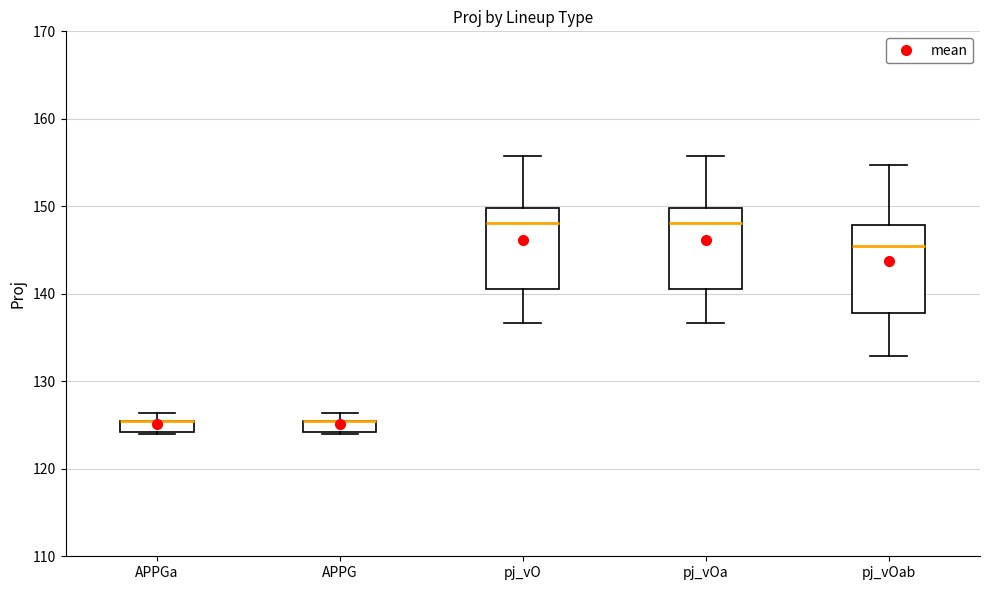

Where is the upper edge of the box for pj_vO on the y-axis? The values are not printed on the chart, so give them approximately, as read against the axis.

150